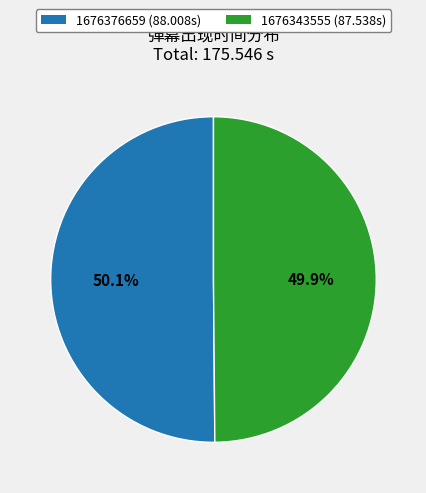

To the nearest percent, what portion does 1676376659 represent?

50%